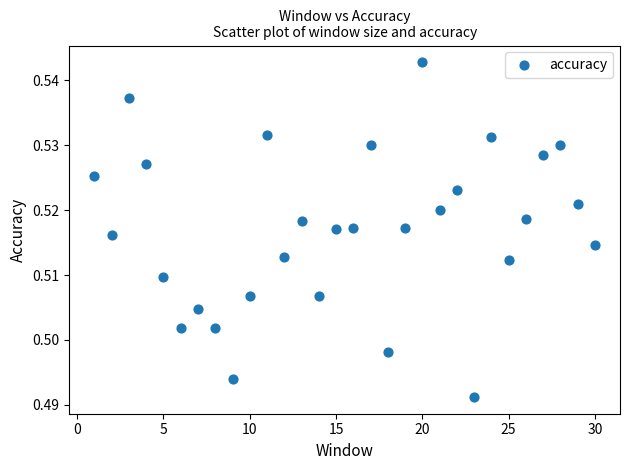

What is the range of X values (max minus min)?

29.0